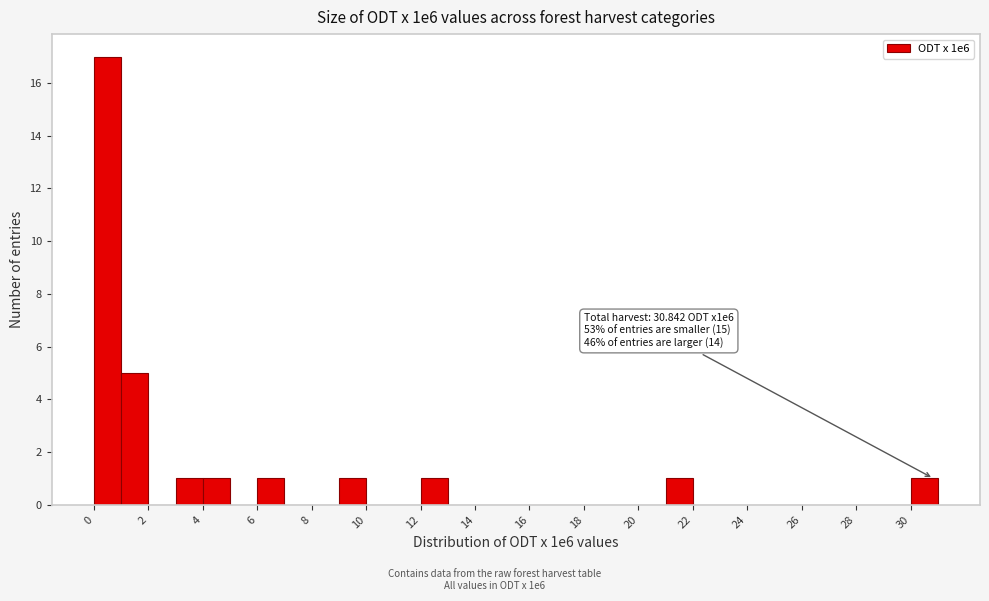

Which range on the x-axis has the tallest bar?

0 to 1